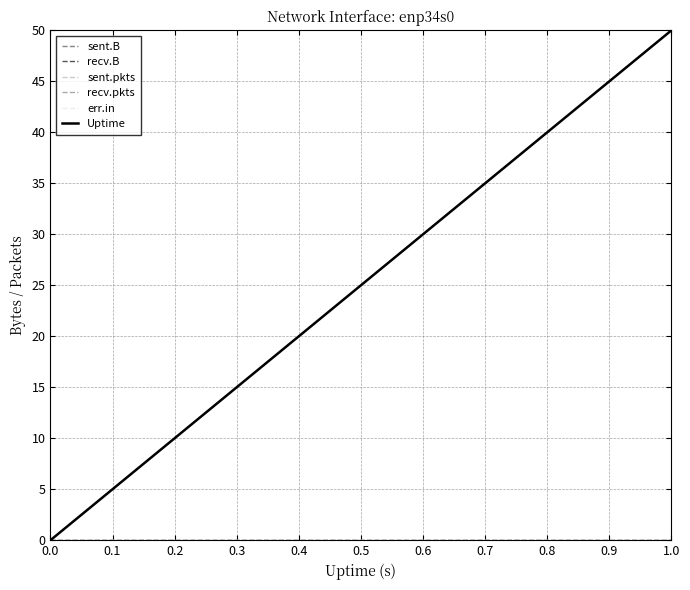

What is the difference between the maximum and second lowest values in the Uptime series?

47.4